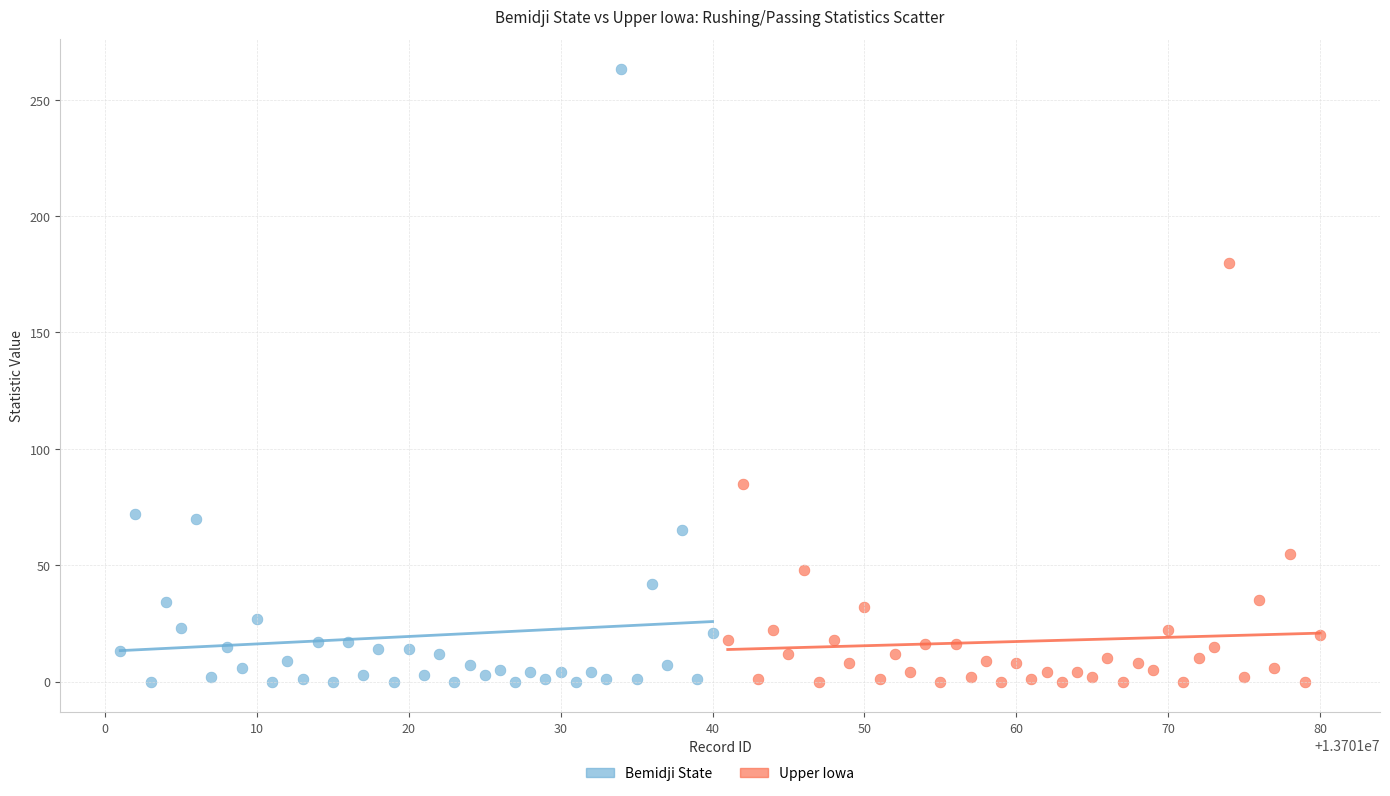

Which series reaches the maximum Y coordinate?

Bemidji State